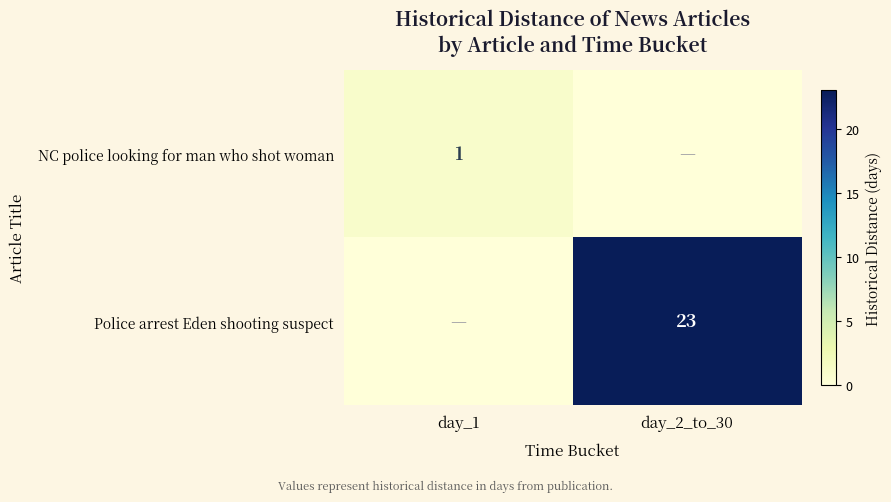

True or false: Police arrest Eden shooting suspect has a value of 31 at day_2_to_30.

False